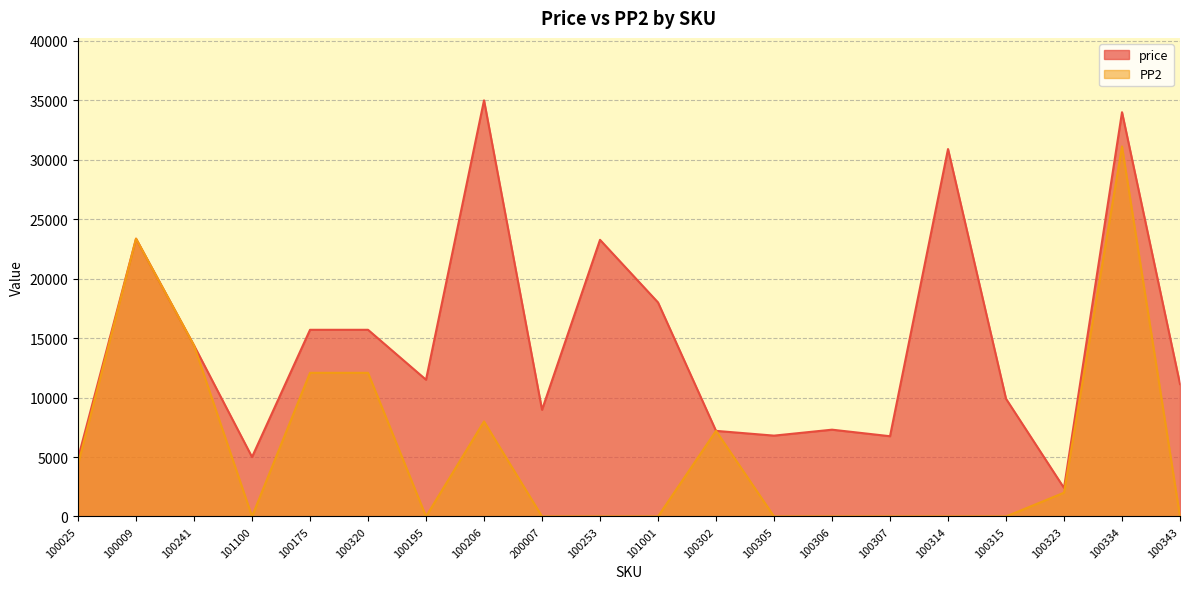

At which category does price reach its first local valley?

101100